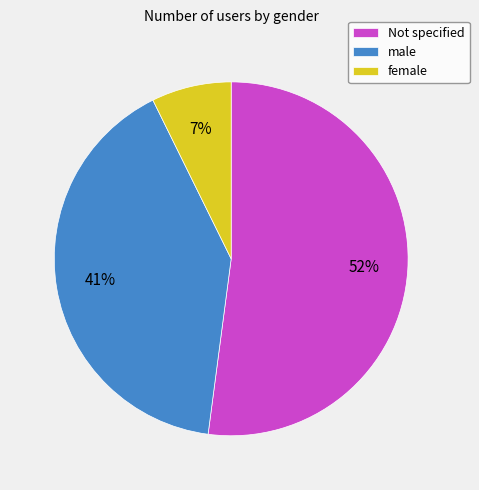

To the nearest percent, what portion does Not specified represent?

52%